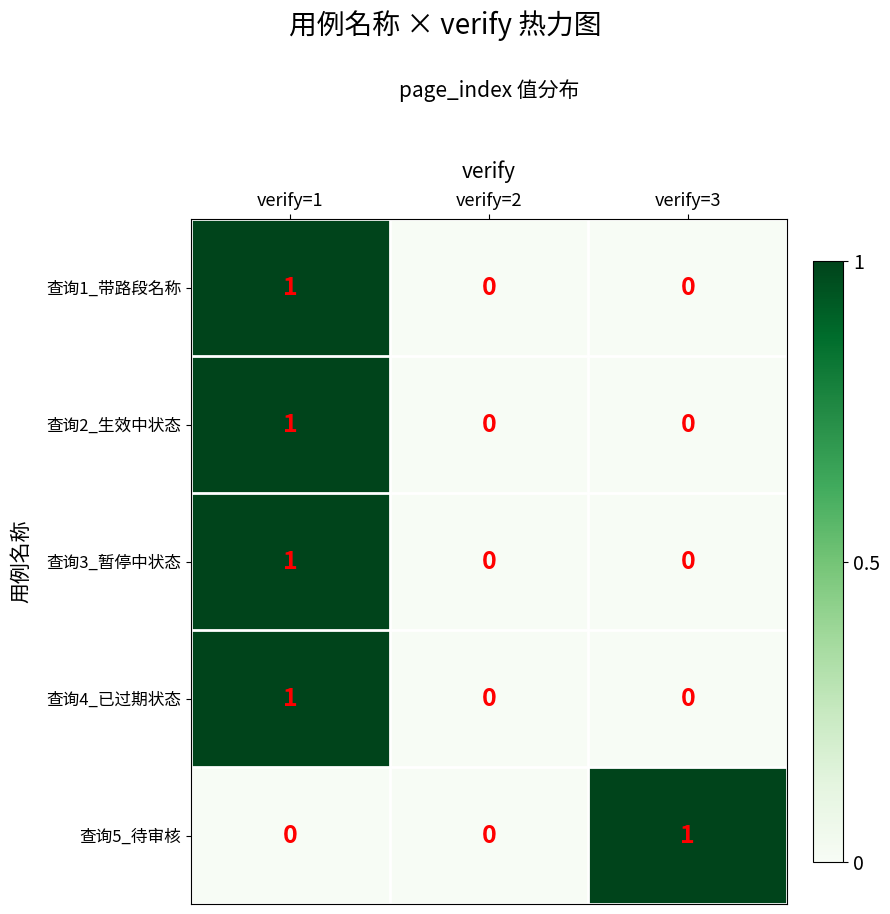

Reading left to right, list all the values displayed in this chart.

查询1_带路段名称: verify=1=1	verify=2=0	verify=3=0
查询2_生效中状态: verify=1=1	verify=2=0	verify=3=0
查询3_暂停中状态: verify=1=1	verify=2=0	verify=3=0
查询4_已过期状态: verify=1=1	verify=2=0	verify=3=0
查询5_待审核: verify=1=0	verify=2=0	verify=3=1